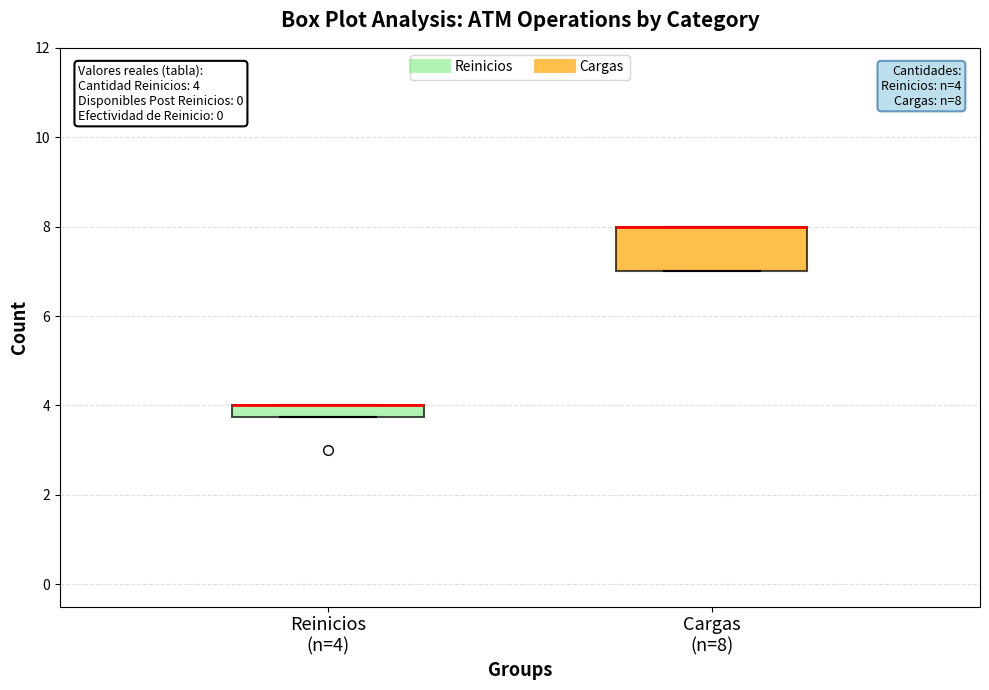

Which box is the tallest, from its lower edge to its upper edge?

Cargas (n=8)